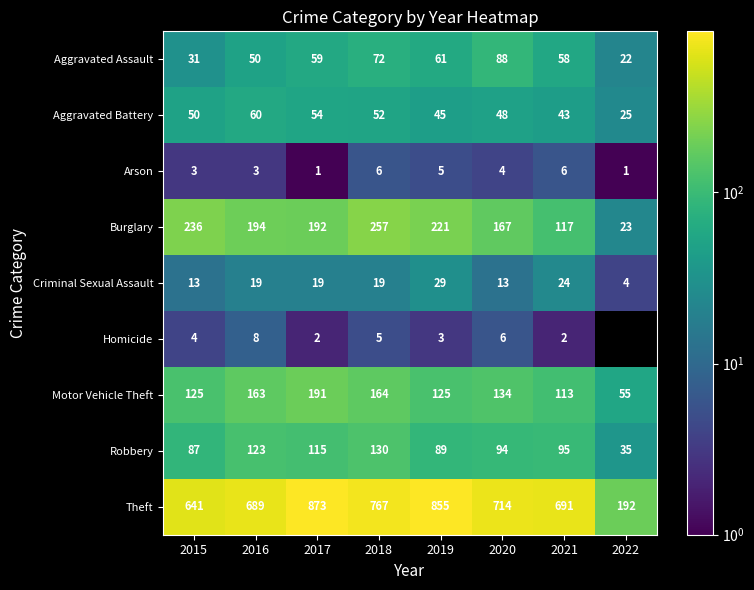

The value of Criminal Sexual Assault at 2021 is 24. True or false?

True